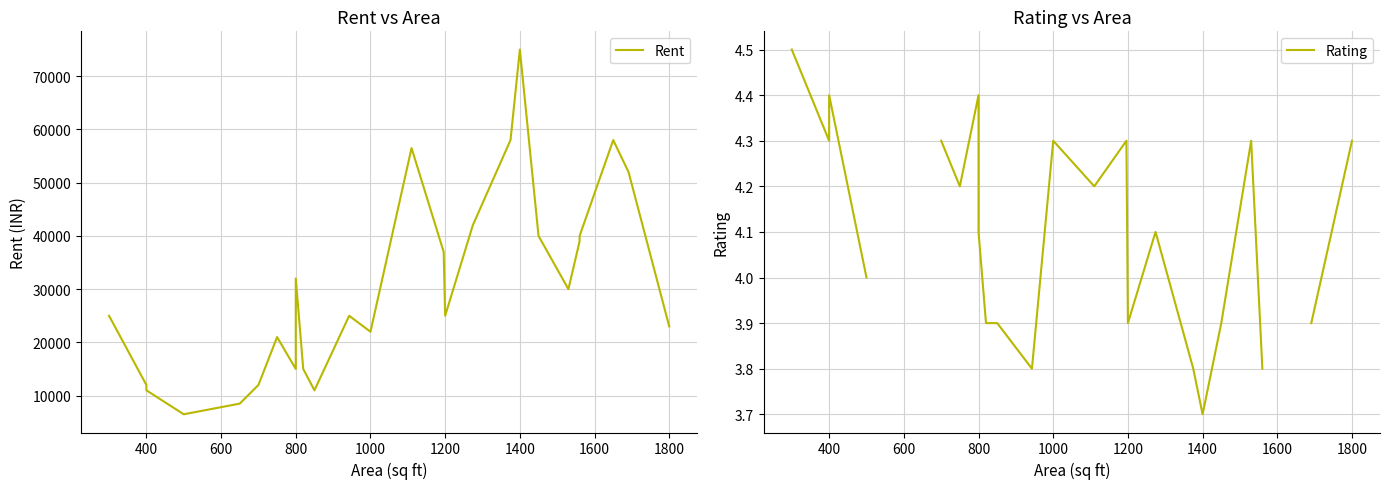

How many data points does each series have?

26